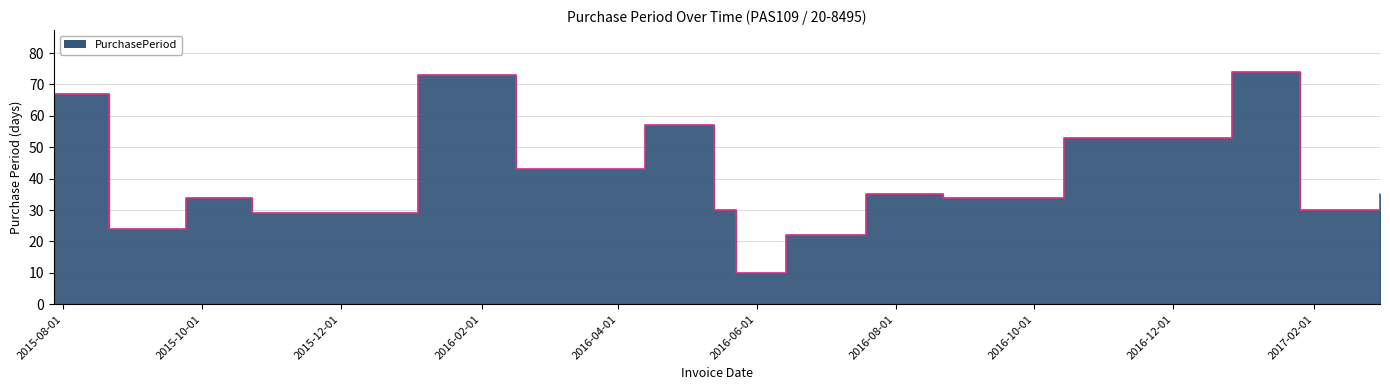

Rank the categories by value from highest to lowest.

2016-12-27, 2016-01-04, 2015-07-28, 2016-04-13, 2016-10-14, 2016-02-16, 2016-07-19, 2017-03-02, 2015-09-24, 2016-08-22, 2016-05-13, 2017-01-26, 2015-10-23, 2015-08-21, 2016-06-14, 2016-05-23